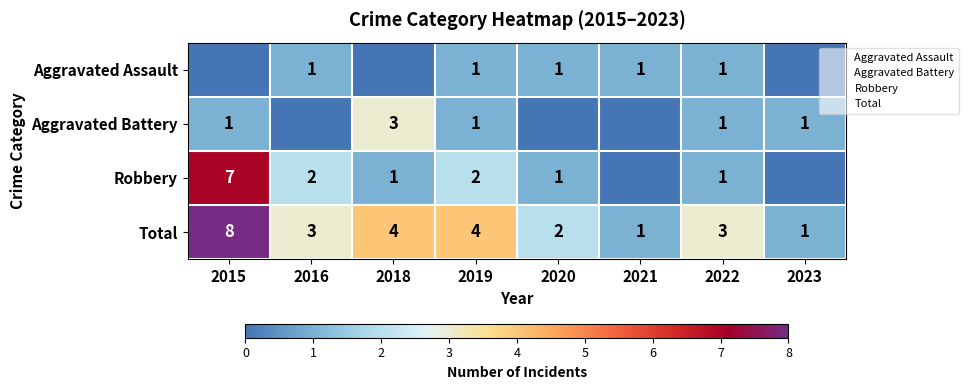

At how many categories does at least one series exceed 4?

1